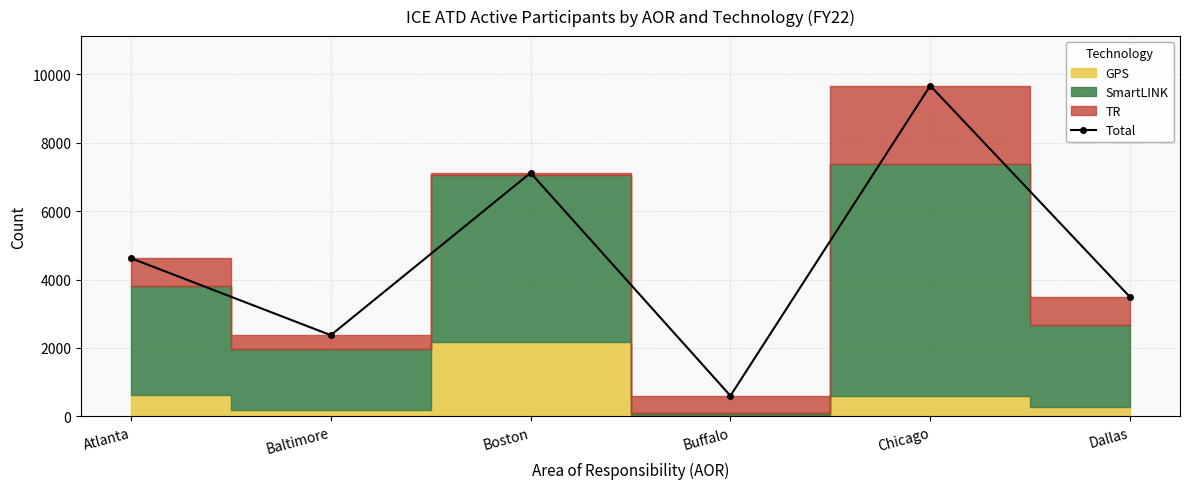

How many data points are less than 4623?

3